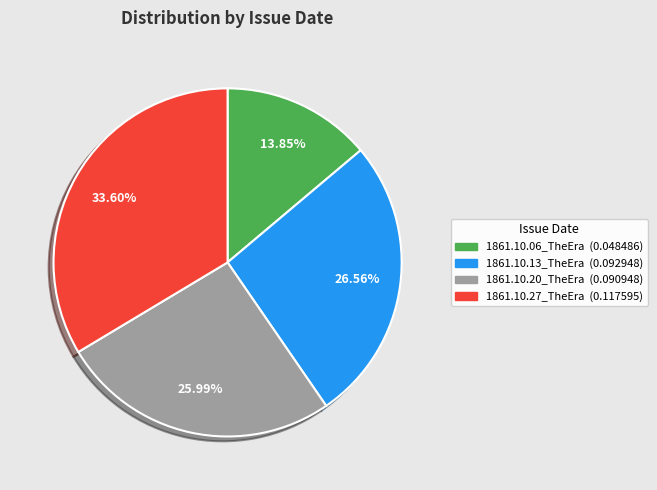

To the nearest percent, what is the average slice percentage?

25%